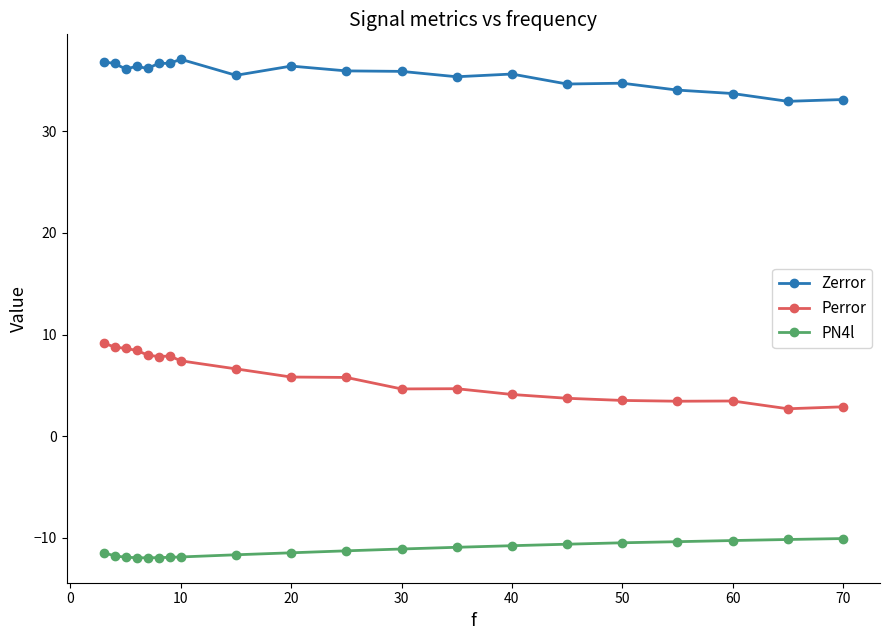

What is the value of the PN4l point at the 1st from the left?

-11.5